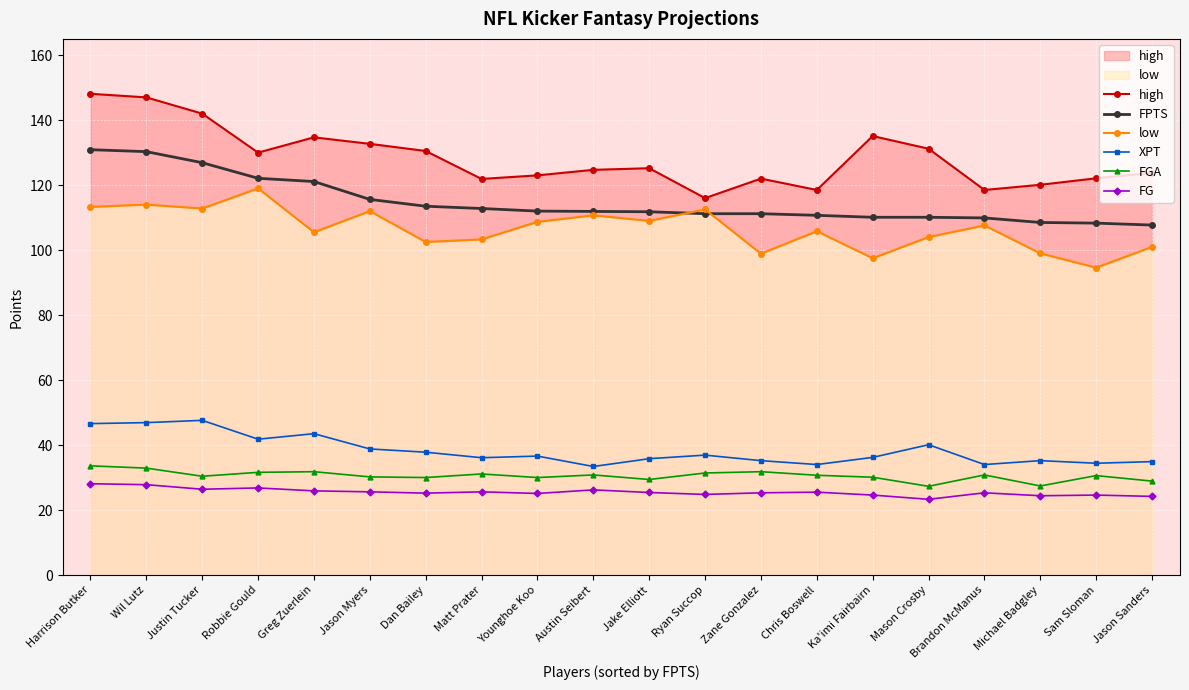

The value of low at Jason Myers is 112.0. True or false?

True